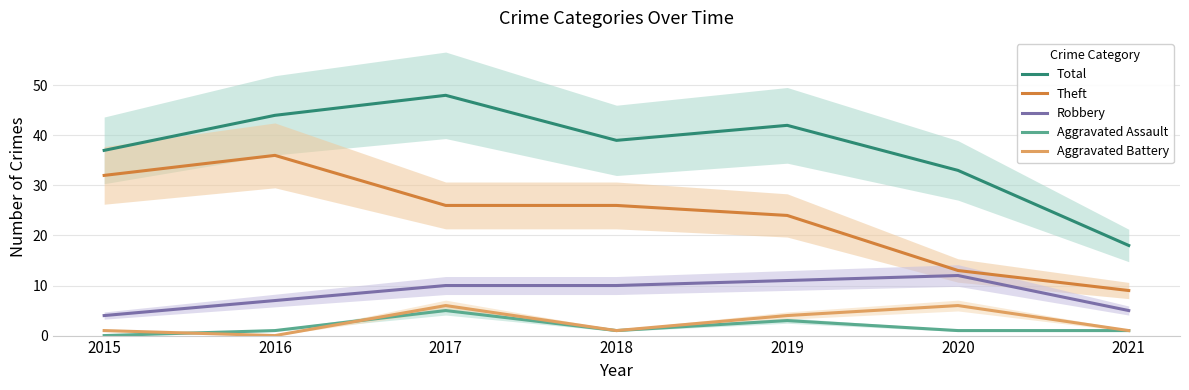

What is the spread (max minus min) of values at 2020?

32